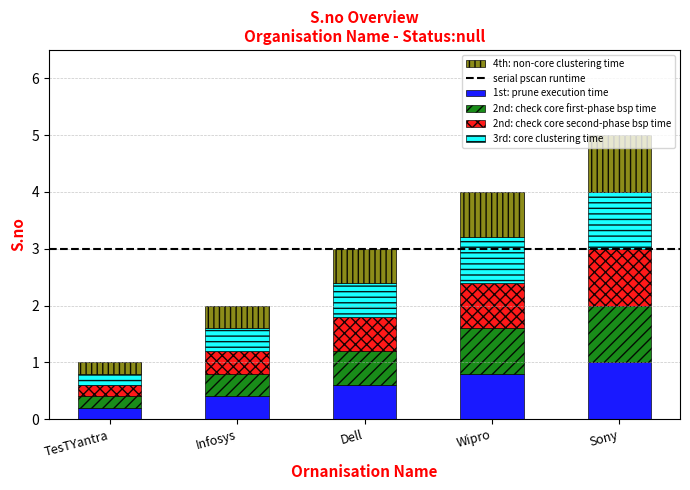

What is the difference between the 1st: prune execution time values at Dell and Sony?

0.4